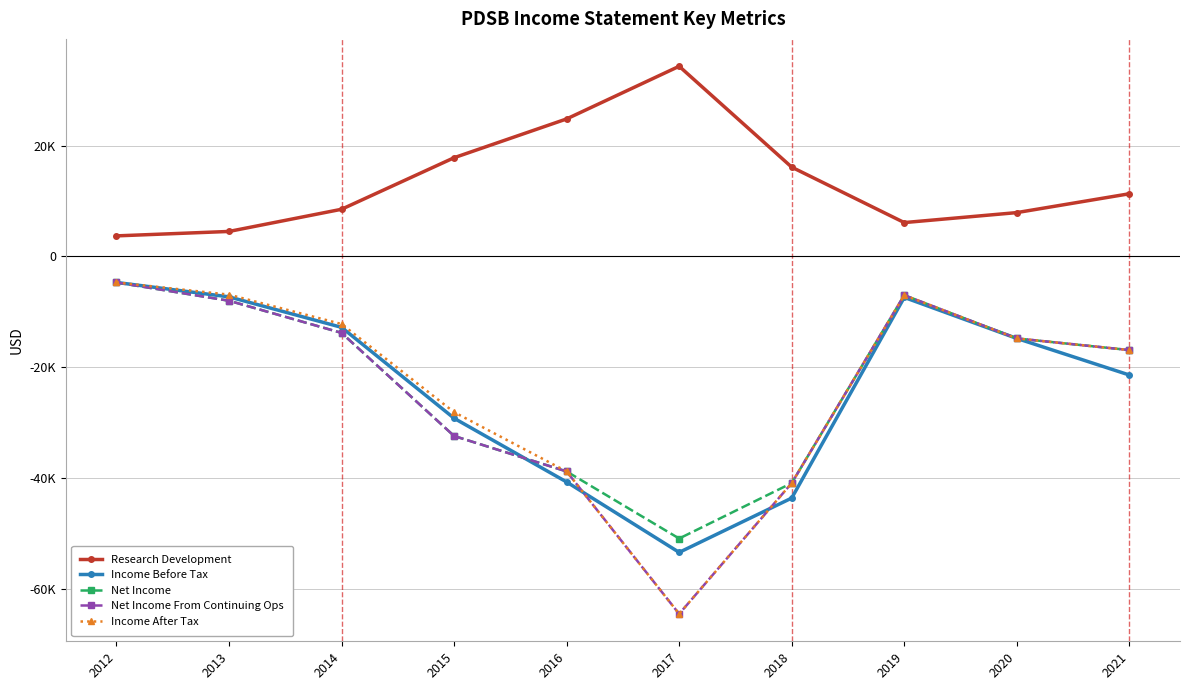

True or false: Income Before Tax and Research Development cross at least once.

False